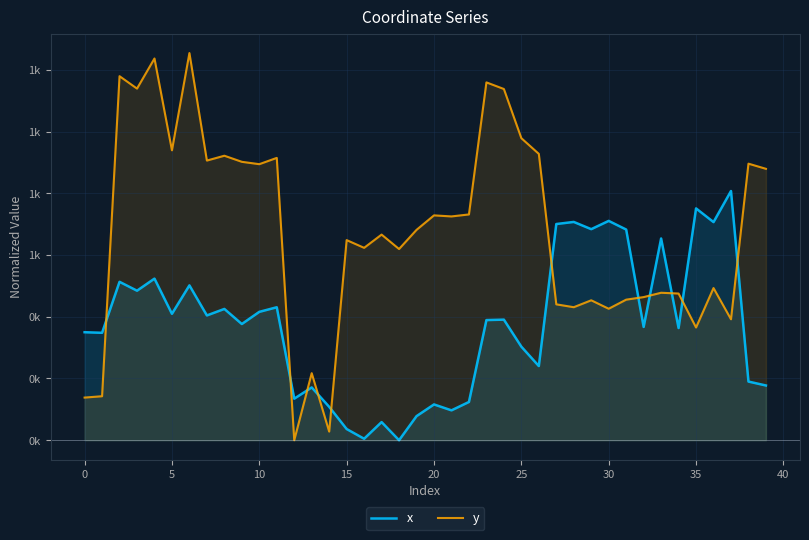

Is the value of x at 30 greater than the value of y at 30?

Yes